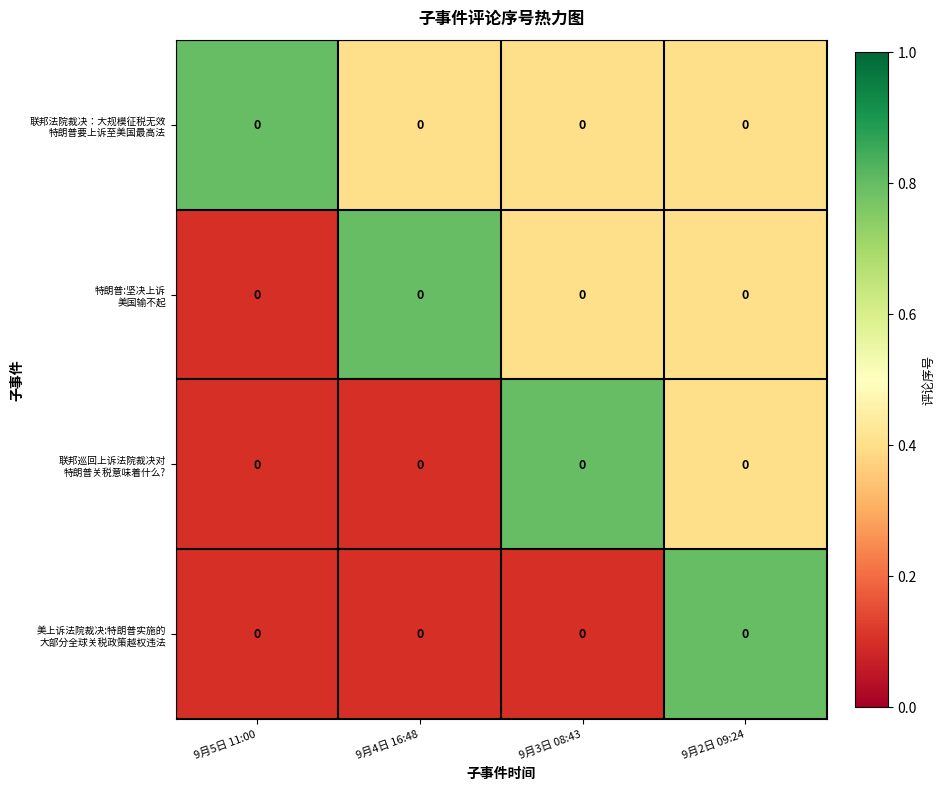

Where is 联邦法院裁决：大规模征税无效 特朗普要上诉至美国最高法 nearest to the value 0?

9月4日 16:48